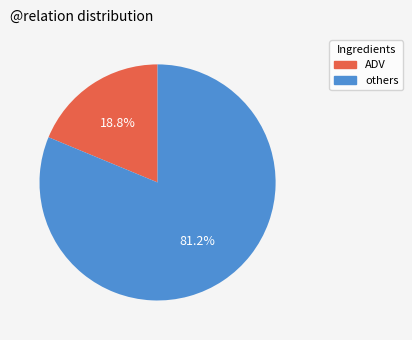

Count the number of slices in the pie.

2